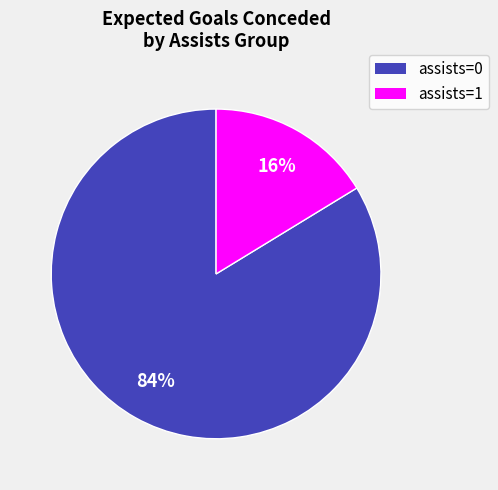

Is there a majority slice in this chart?

Yes